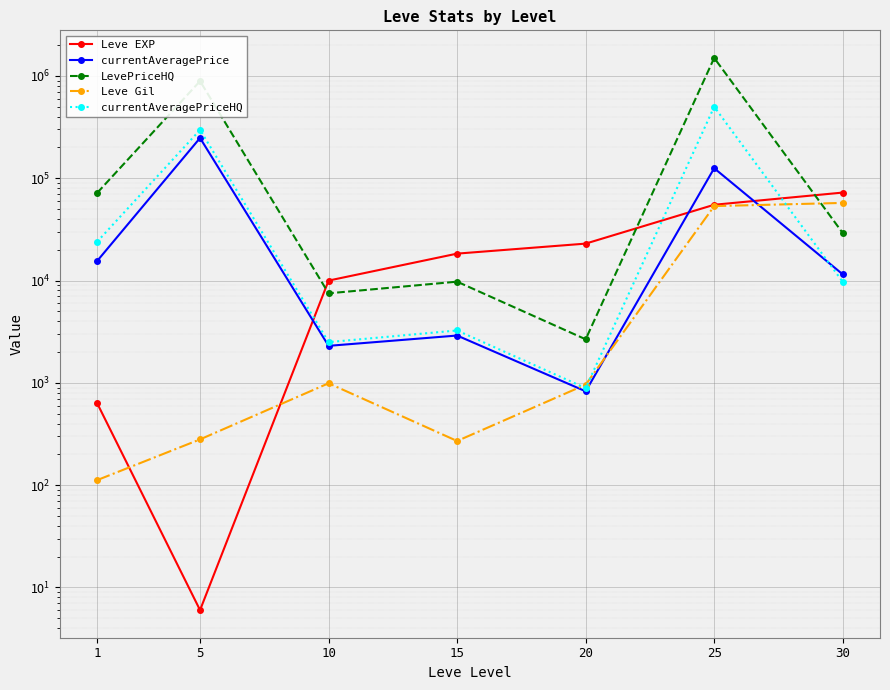

What is the greatest value displayed?

1500000.0